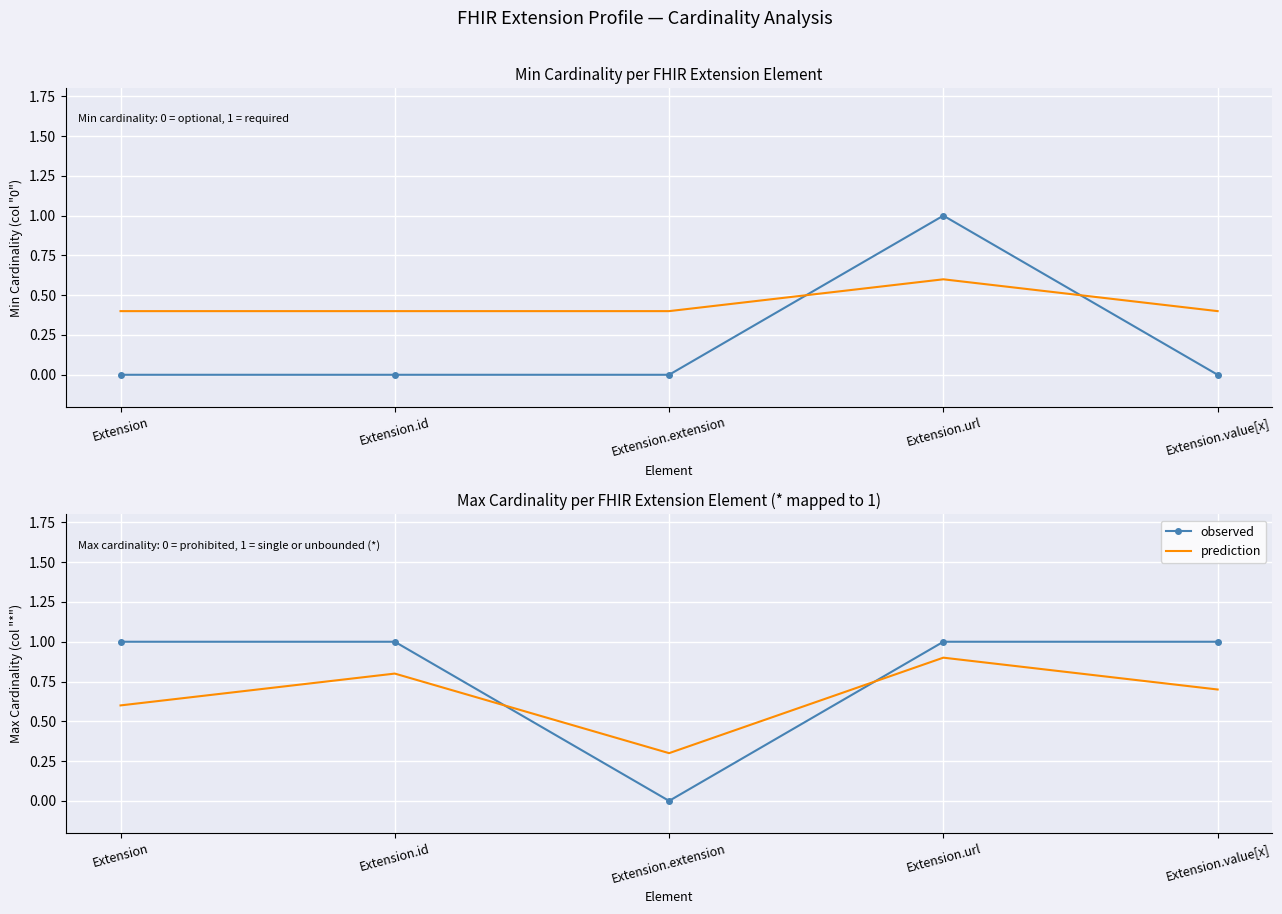

Reading left to right, extract all data points from this chart.

observed: 1.0	1.0	0.0	1.0	1.0
prediction: 0.6	0.8	0.3	0.9	0.7